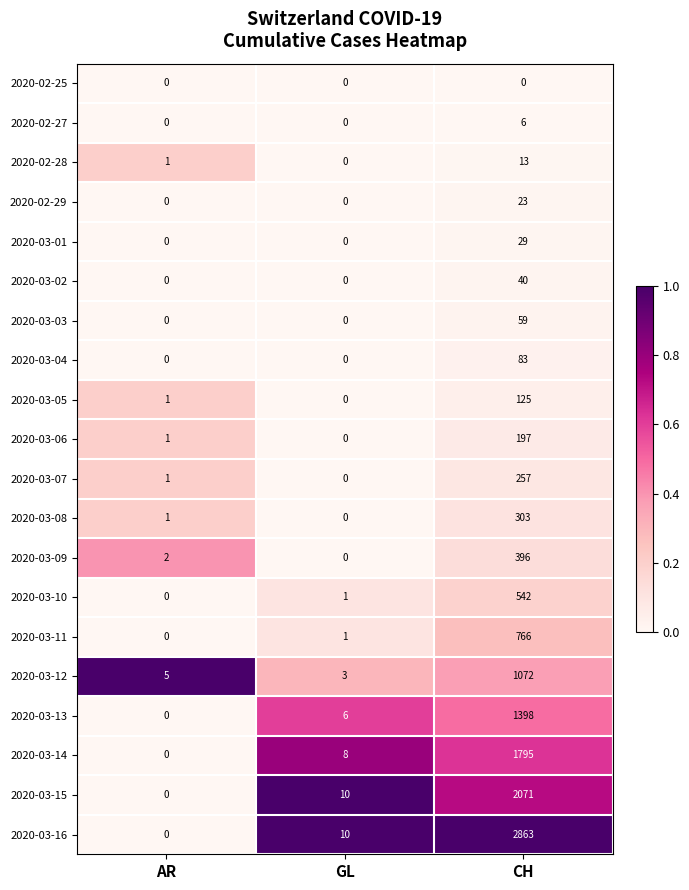

At which category is the sum across all series the highest?

CH